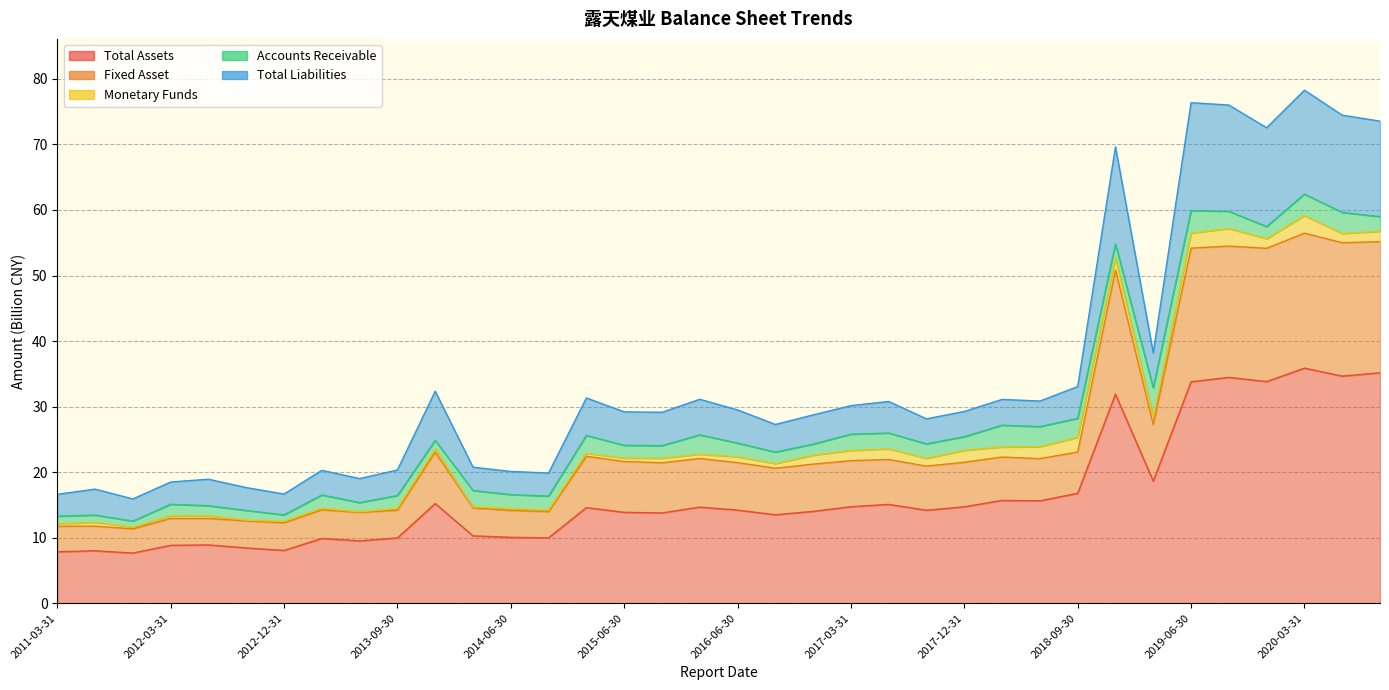

True or false: Total Liabilities has a value of 45.5 at 2016-12-31.

False